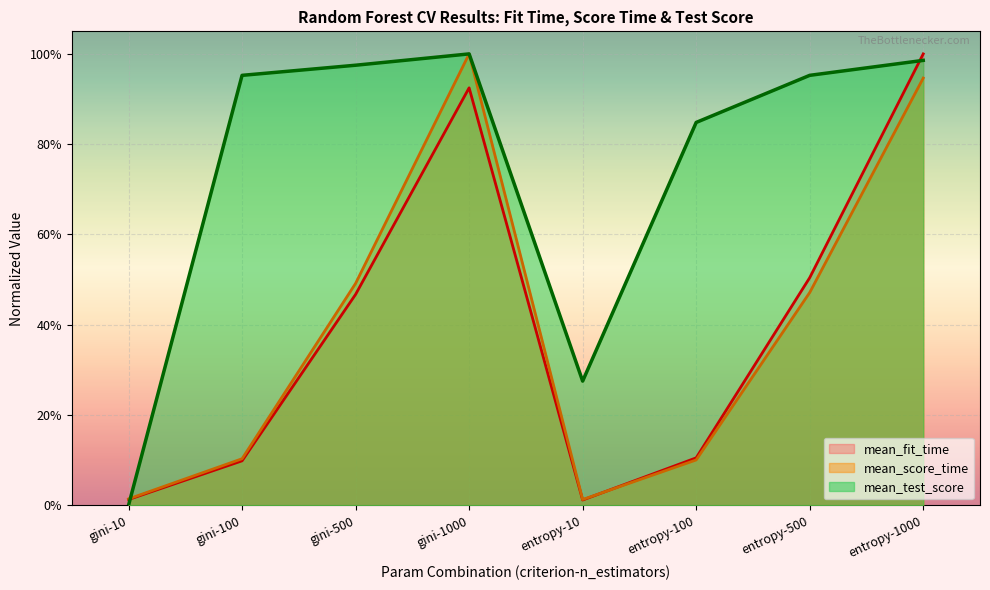

Which label corresponds to the smallest value in the chart?

gini-10